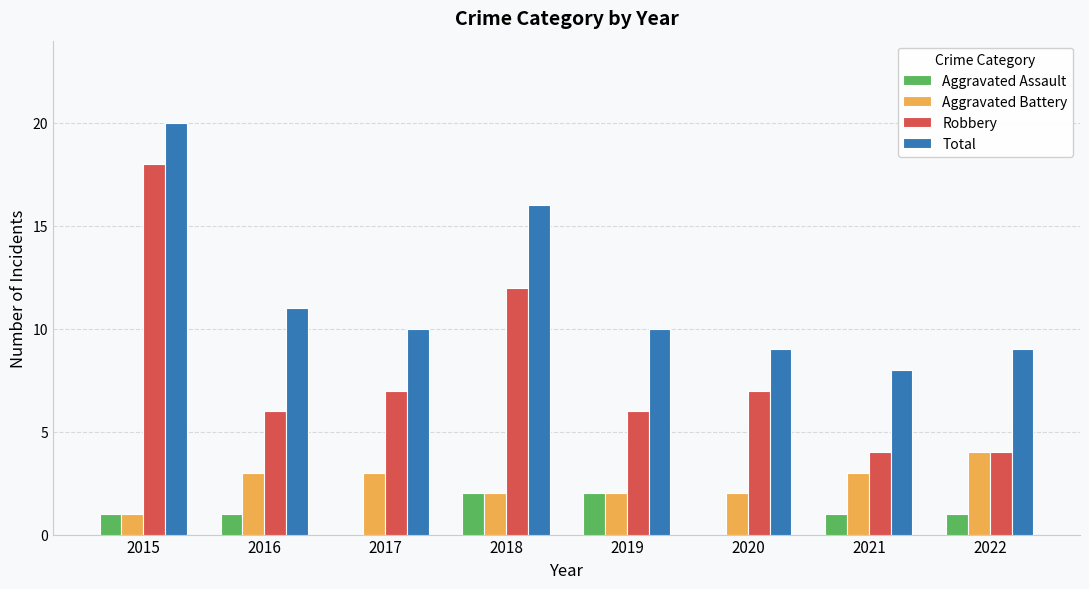

What is the maximum value shown in the chart?

20